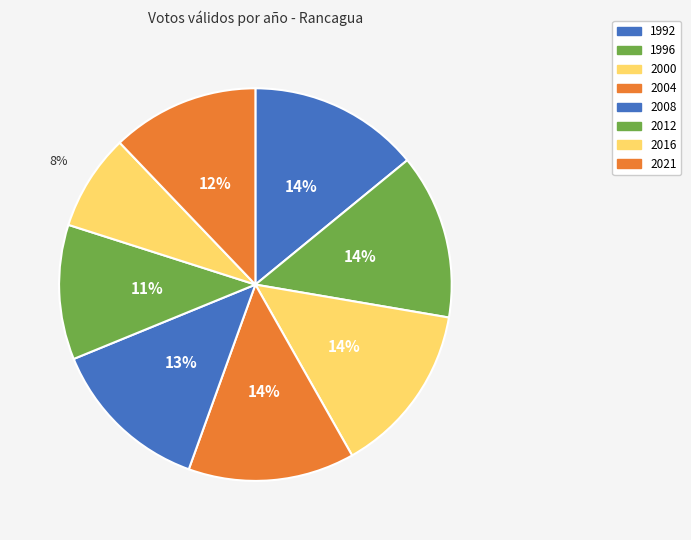

Is it true that 1996 is 7% of the pie?

False